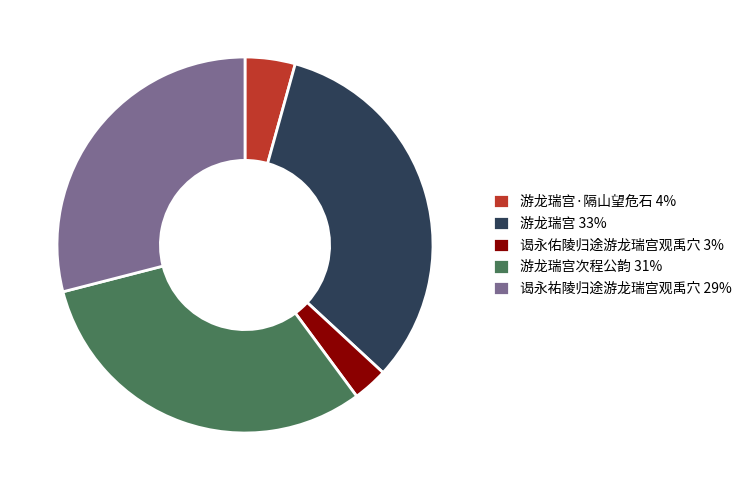

True or false: 谒永祐陵归途游龙瑞宫观禹穴 29% accounts for 29% of the total.

True